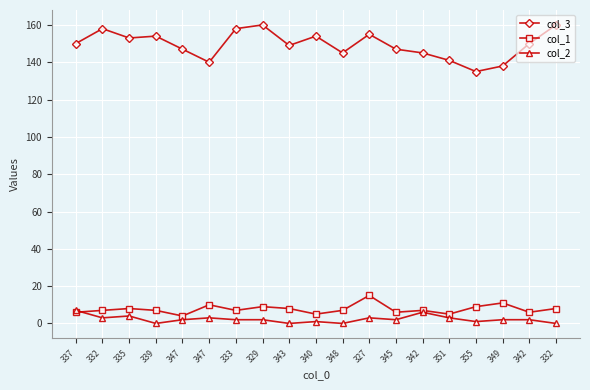

True or false: col_1 has a value of 5 at 327.

False